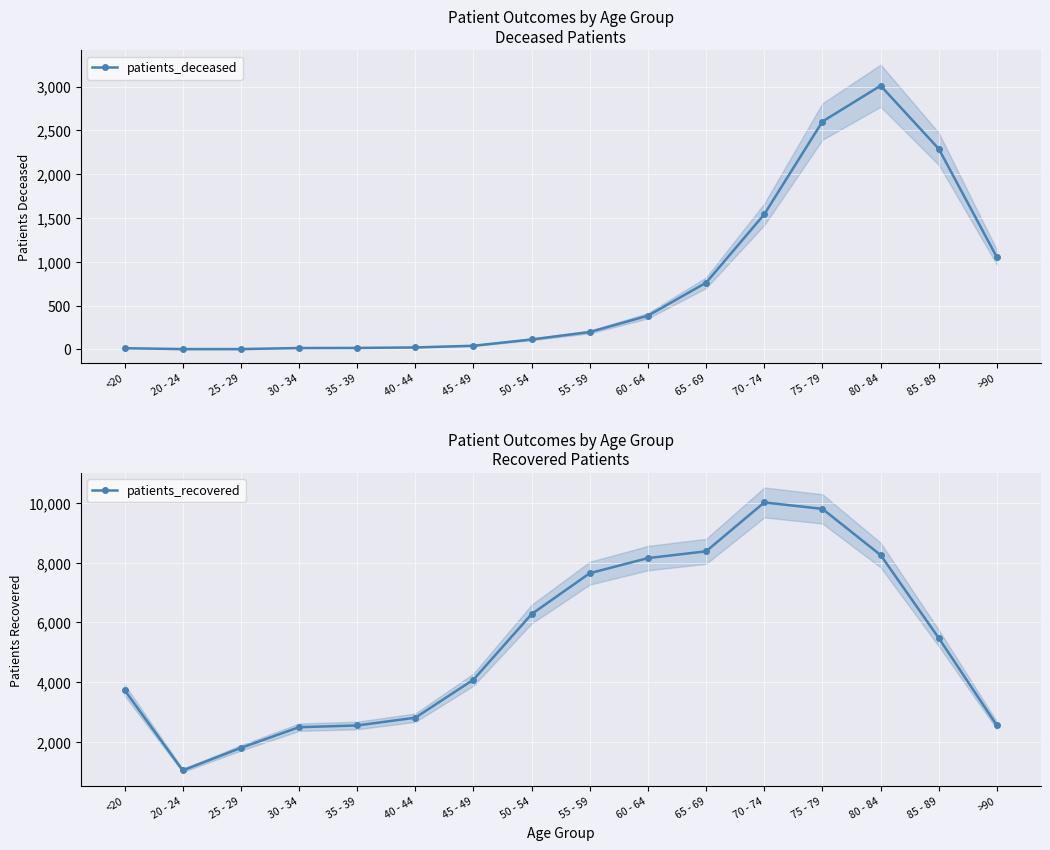

Rank the series at 85 - 89 from lowest to highest value.

patients_deceased, patients_recovered